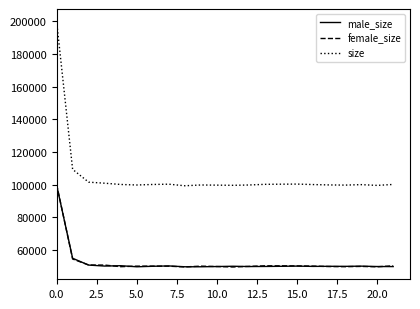

Which series has the largest total across all categories?

size